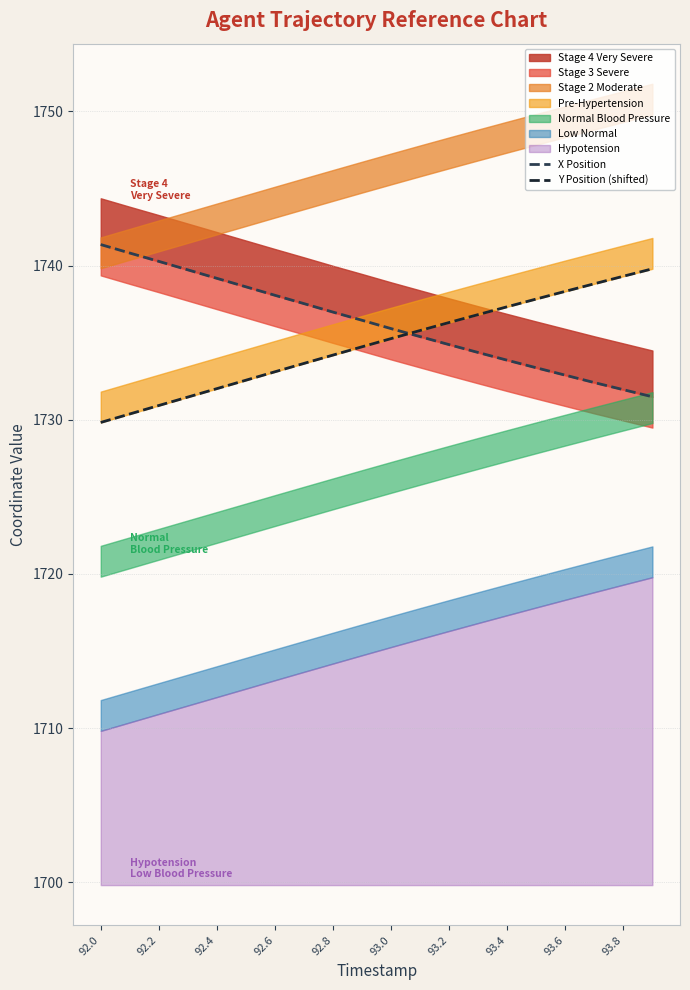

How many lines are shown in the chart?

2